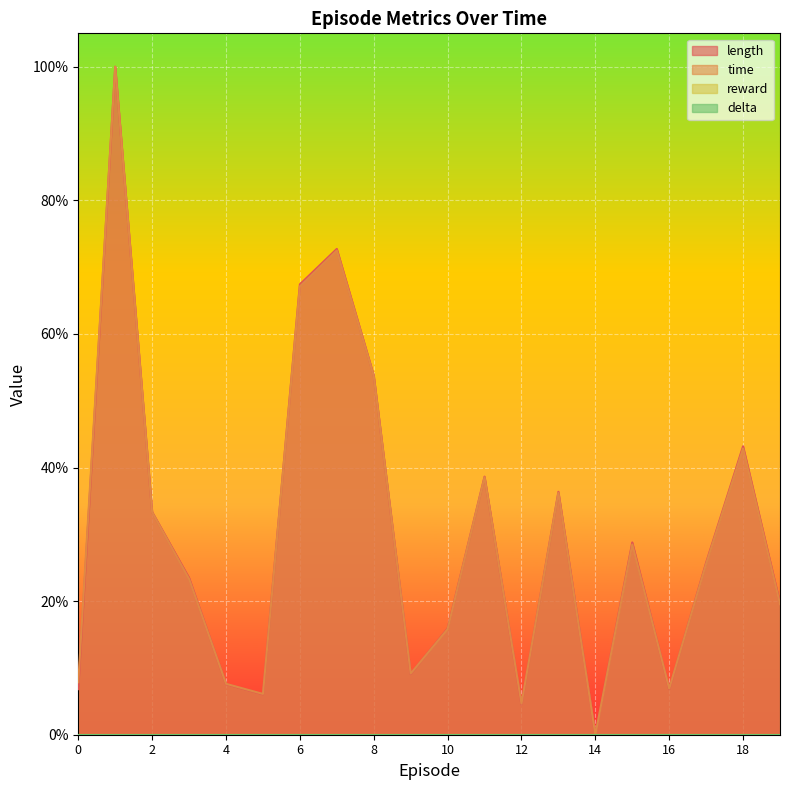

True or false: length and time intersect in this chart.

True